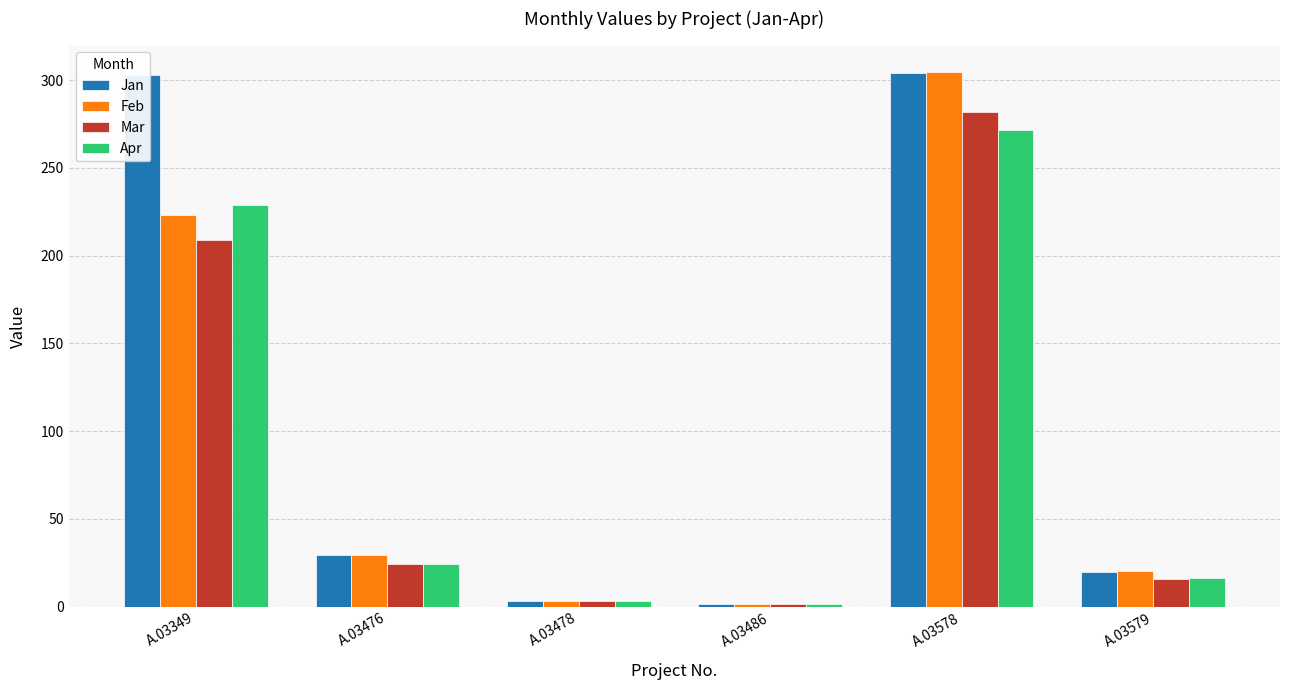

What is the difference between the maximum and minimum values in the Mar series?

280.1